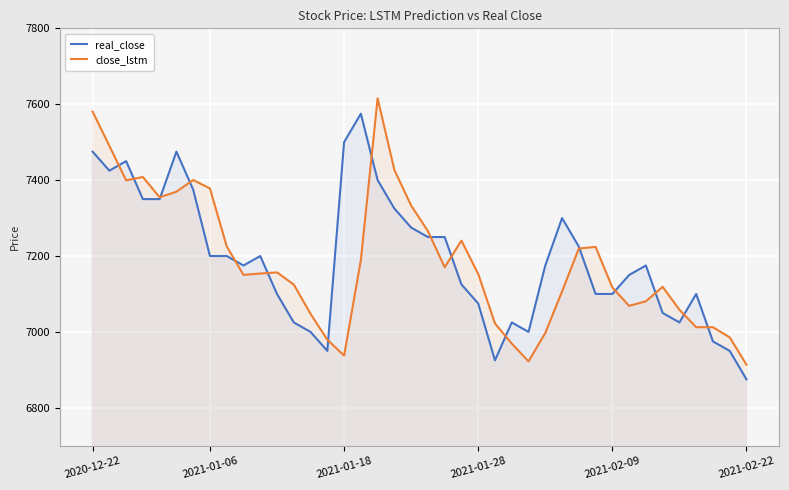

What is the sum of the close_lstm values at 8 and 24?

14247.8